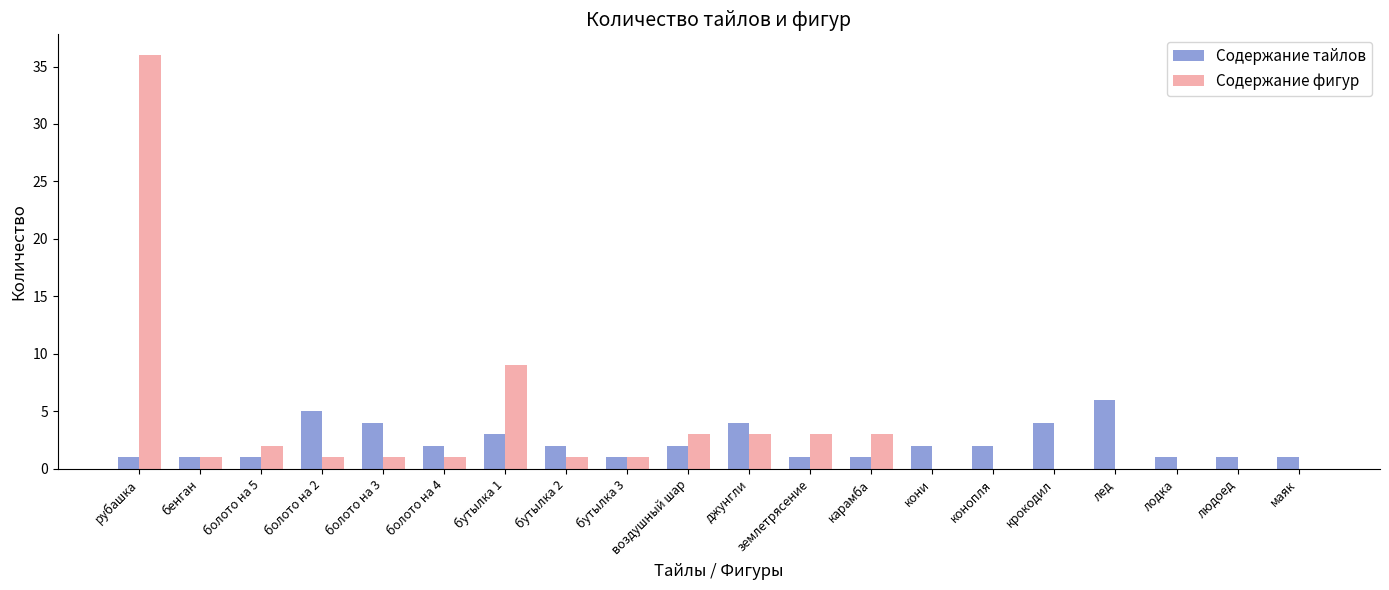

Between бутылка 2 and конопля, which series saw the biggest shift?

Содержание фигур